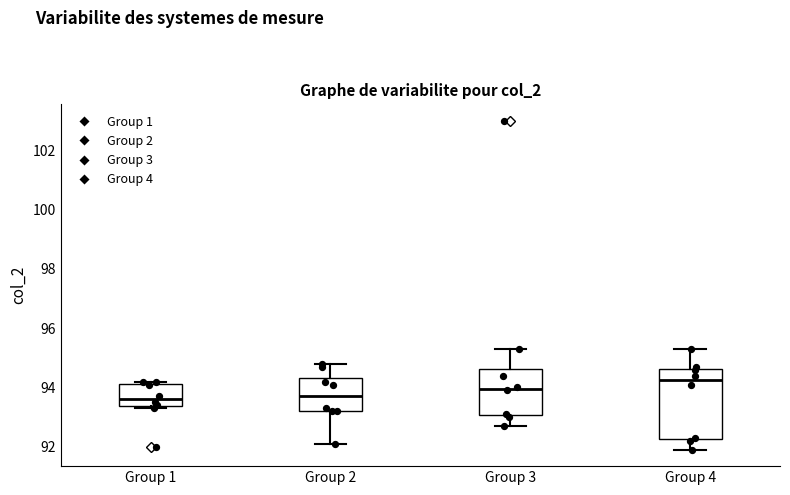

Reading left to right, transcribe this box plot: for each box, give where its median line is, the range the box spans, and where its two whiskers end, as read against the y-axis. The values are not printed on the chart, so give them approximately, as read against the axis.

Group 1: median 93.6, box 93.4 to 94.2, whiskers 93.4 (just below the box's lower edge) to 94.2 (just above the box's upper edge)
Group 2: median 93.8, box 93.2 to 94.4, whiskers 92.2 to 94.8
Group 3: median 94.0, box 93.0 to 94.6, whiskers 92.8 to 95.4
Group 4: median 94.2, box 92.2 to 94.6, whiskers 92.0 to 95.4